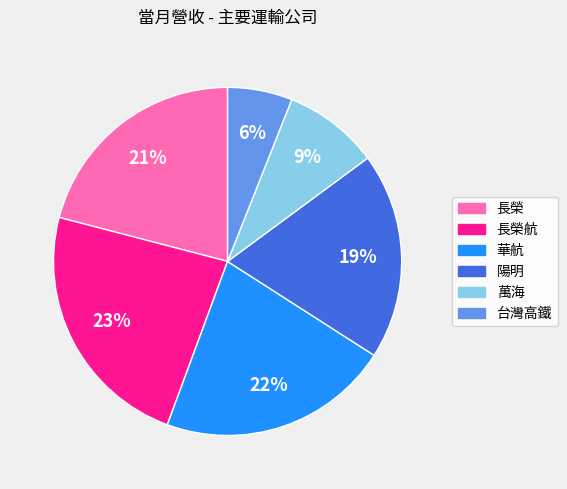

Is there a majority slice in this chart?

No